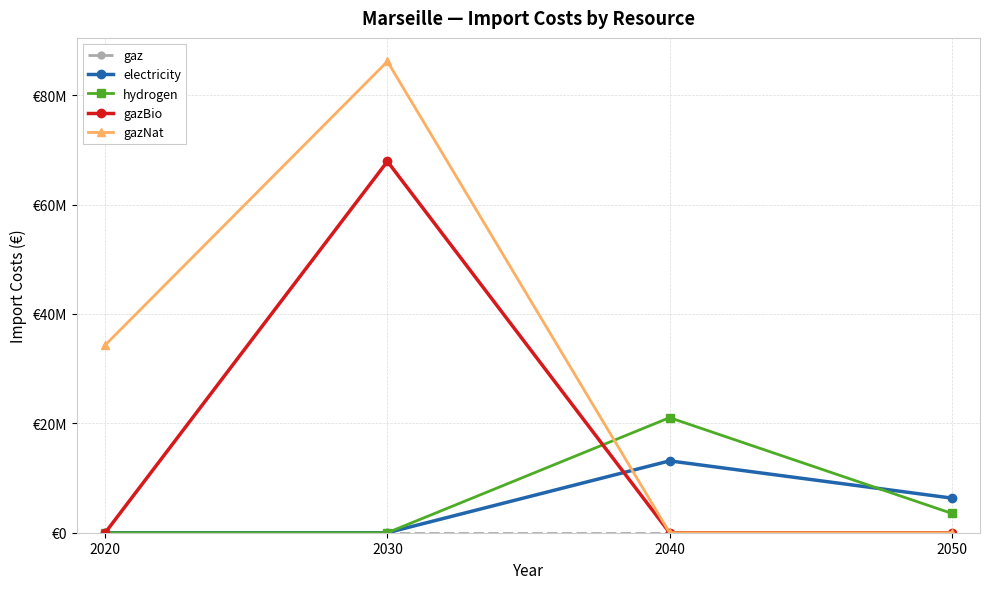

Where is the first local maximum for gazBio?

2030